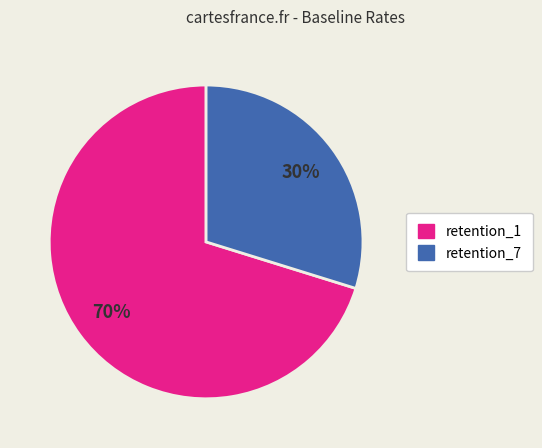

How many slices are in this pie chart?

2